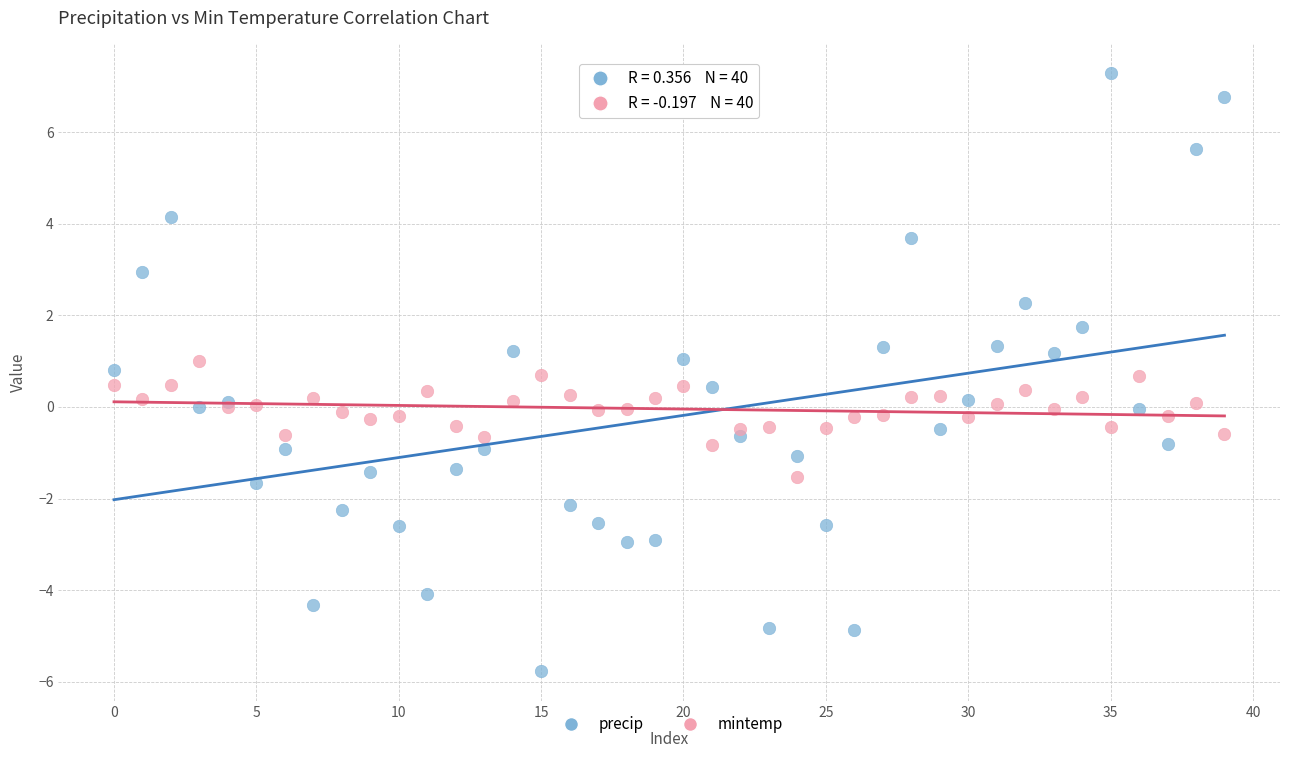

Which series contains the highest Y value?

precip